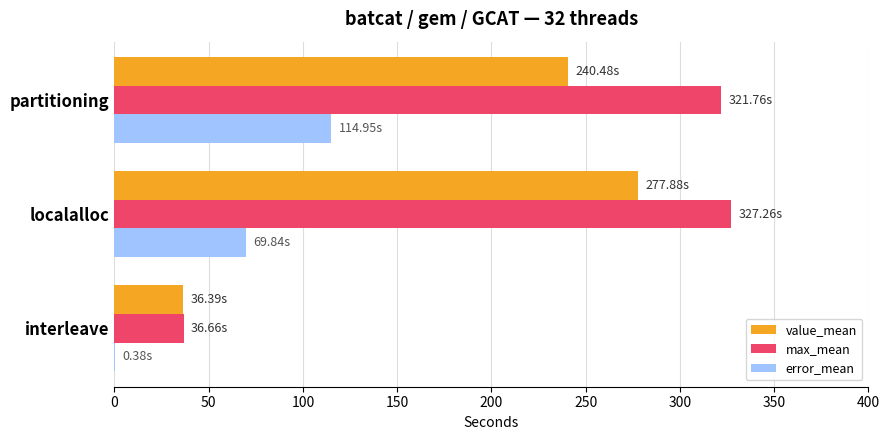

Which series changed the most between interleave and partitioning?

max_mean